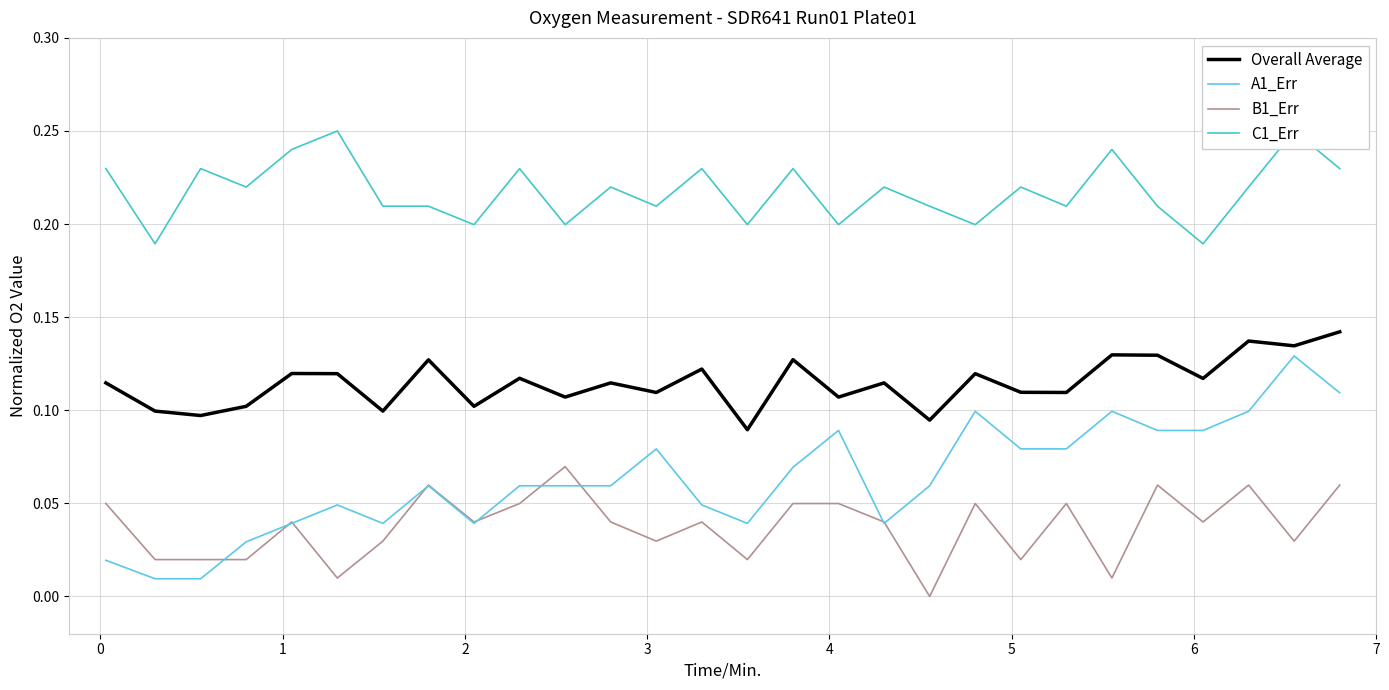

True or false: Overall Average and B1_Err intersect in this chart.

False